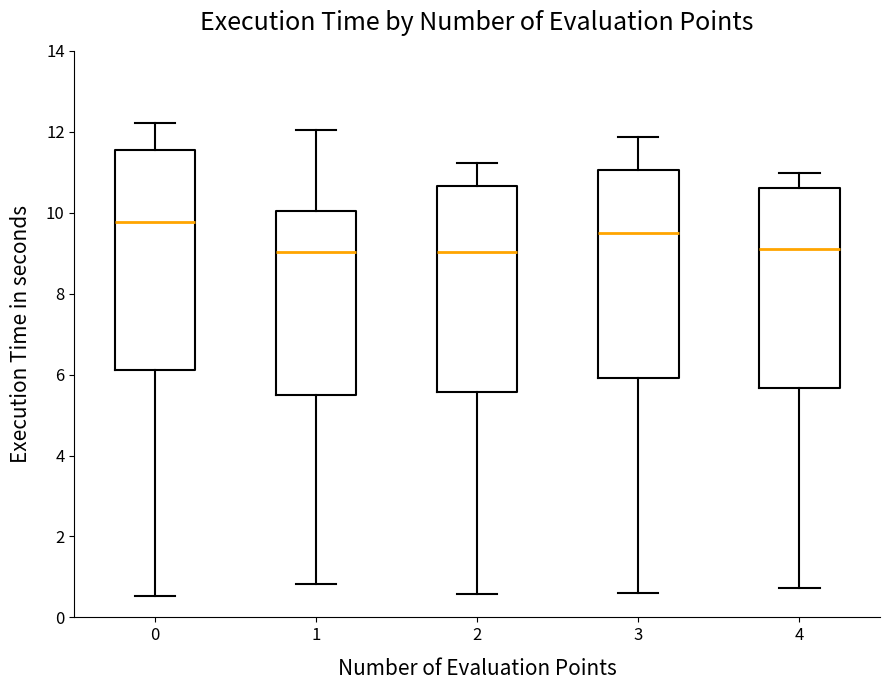

Reading left to right, read every box against the y-axis: the position of its median line, the range the box covers, and the ends of its whiskers. The values are not printed on the chart, so give them approximately, as read against the axis.

0: median 9.8, box 6.2 to 11.6, whiskers 0.6 to 12.2
1: median 9.0, box 5.4 to 10.0, whiskers 0.8 to 12.0
2: median 9.0, box 5.6 to 10.6, whiskers 0.6 to 11.2
3: median 9.4, box 6.0 to 11.0, whiskers 0.6 to 11.8
4: median 9.2, box 5.6 to 10.6, whiskers 0.8 to 11.0